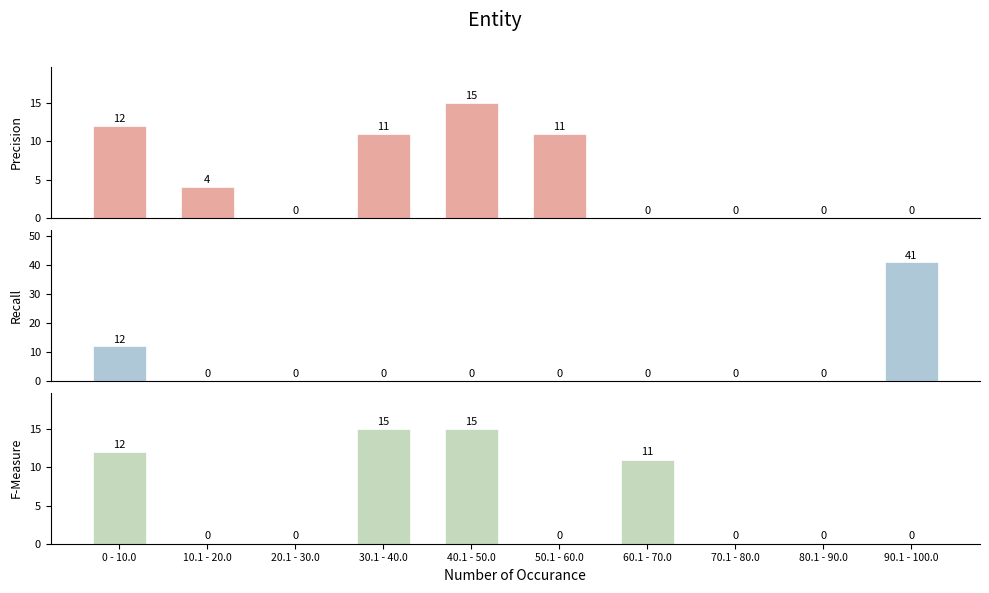

What is the average value of the Recall series?

5